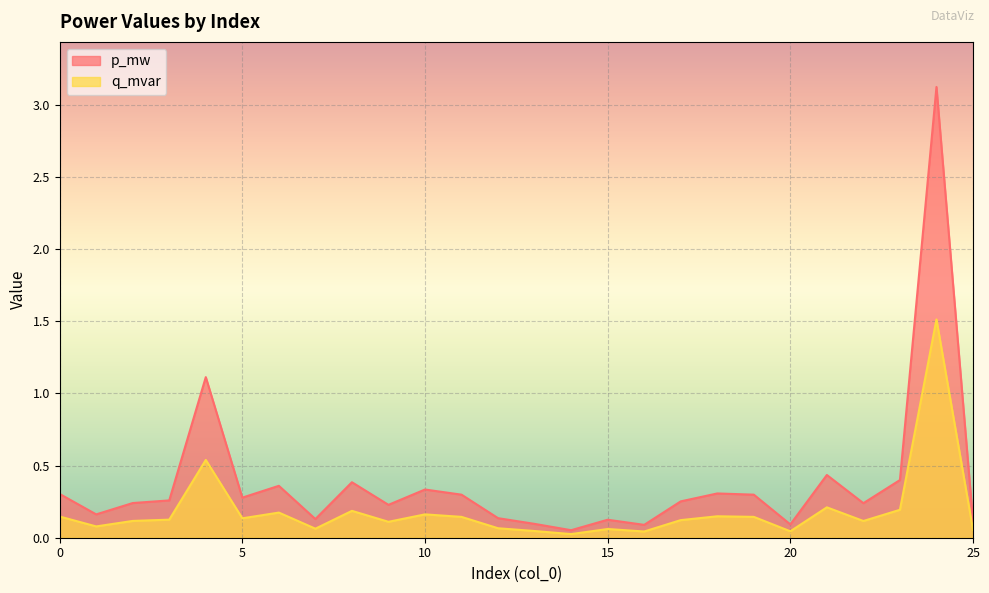

True or false: p_mw has more than 0 interior local peaks.

True